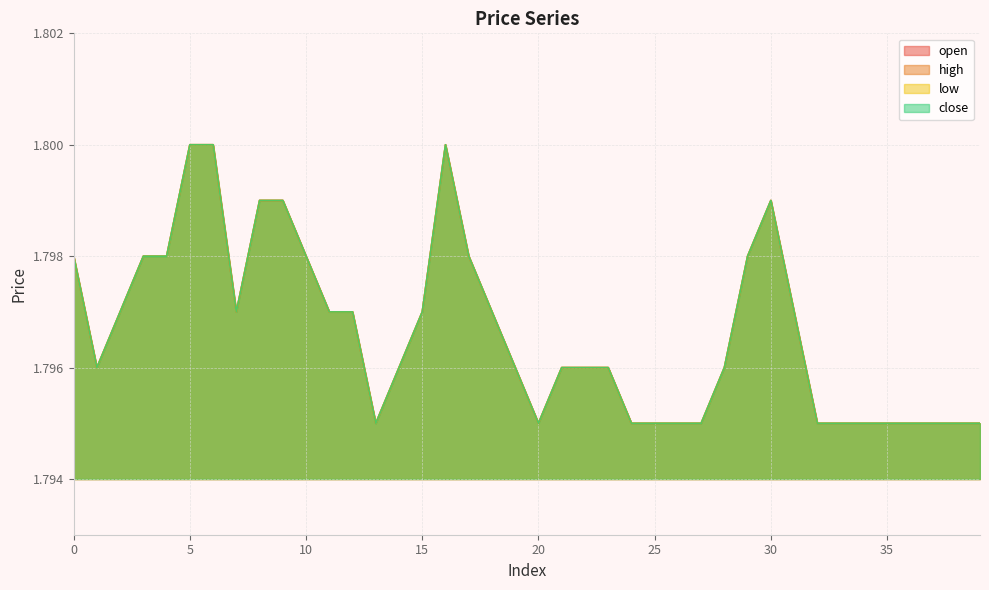

In open, how many points are lower than both neighbors (excluding endpoints)?

4